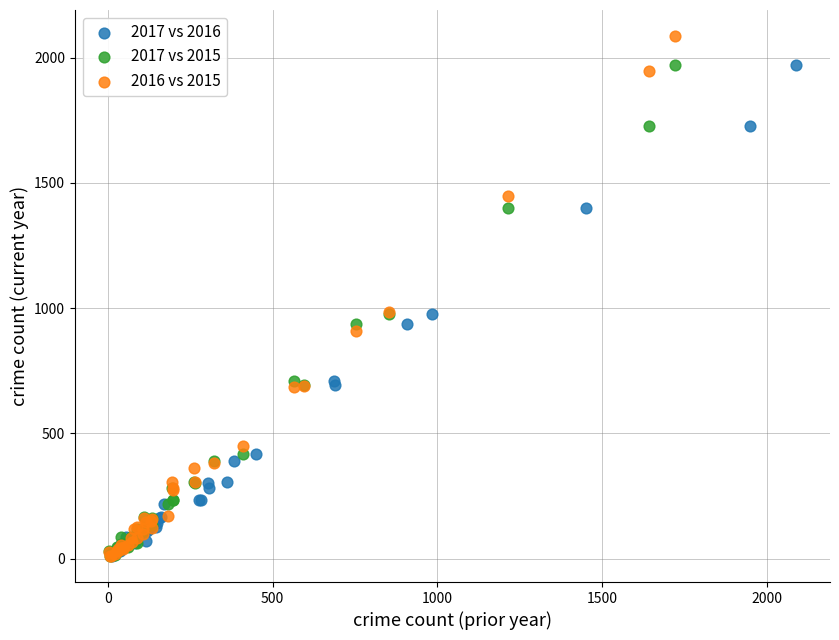

Which series has the widest spread of Y values?

2016 vs 2015